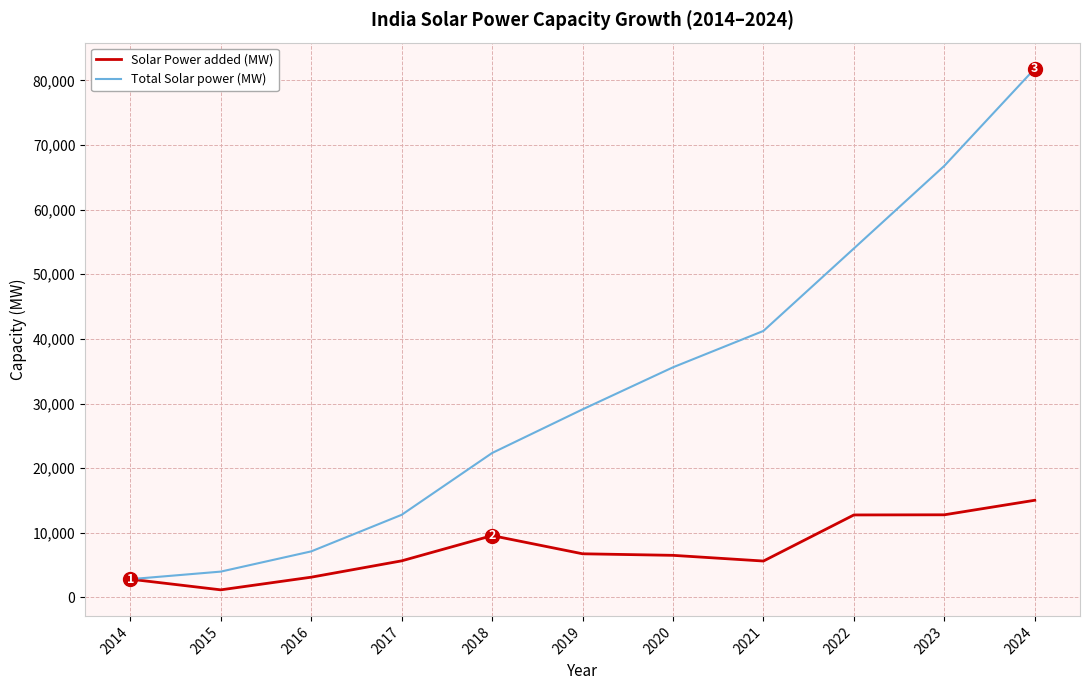

Does the chart display data point markers on the line(s)?

No